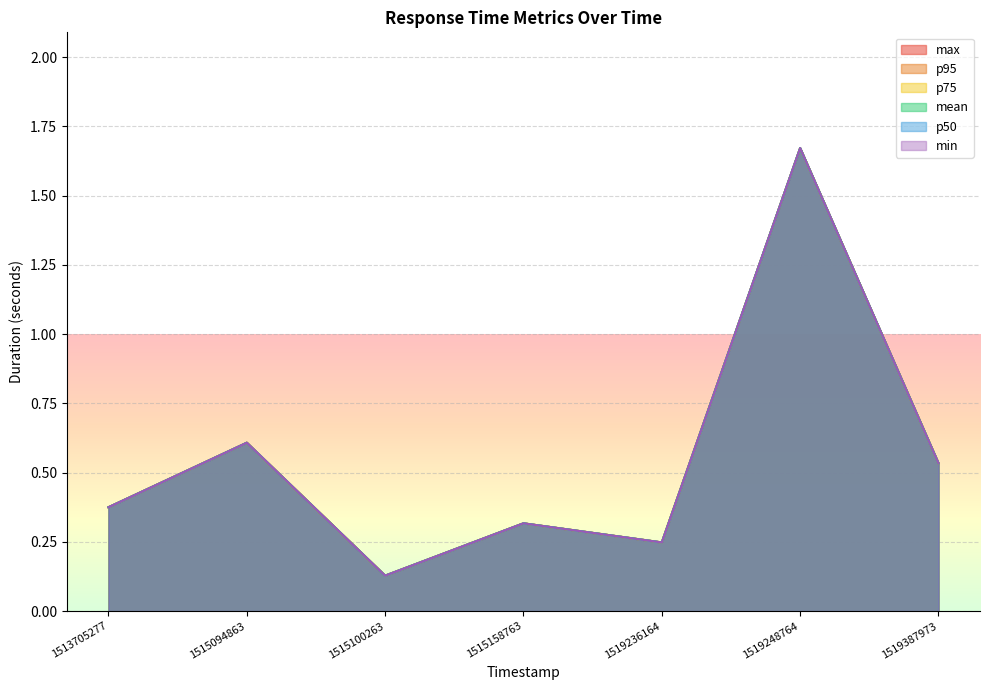

What is the smallest value displayed?

0.1